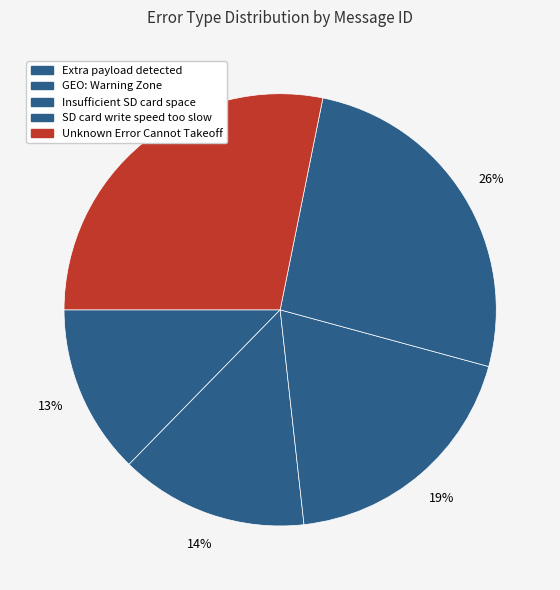

Which has a higher value, SD card write speed too slow or GEO: Warning Zone?

SD card write speed too slow